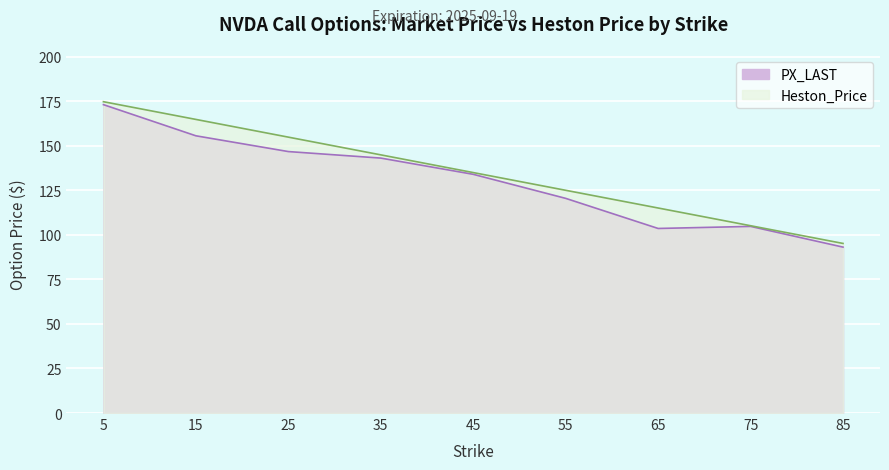

Where is Heston_Price nearest to the value 134?

45